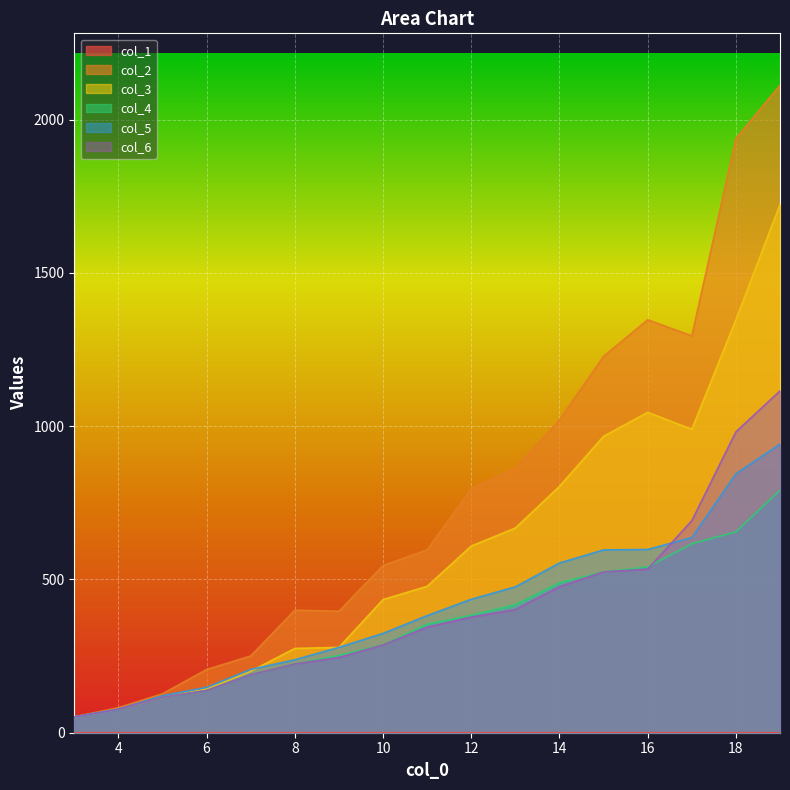

Read the col_6 value at 13.

401.7